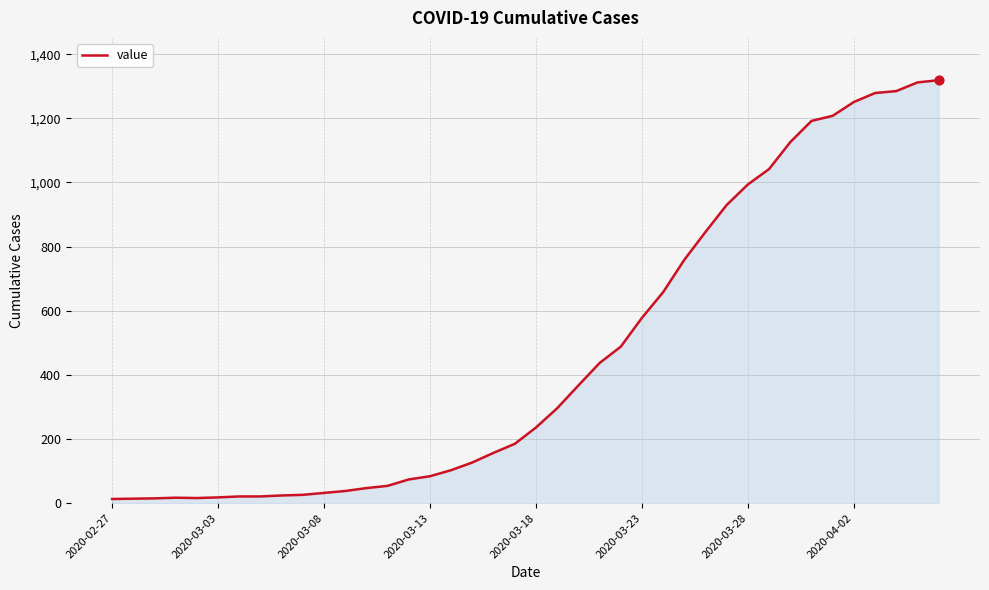

What is the greatest value displayed?

1319